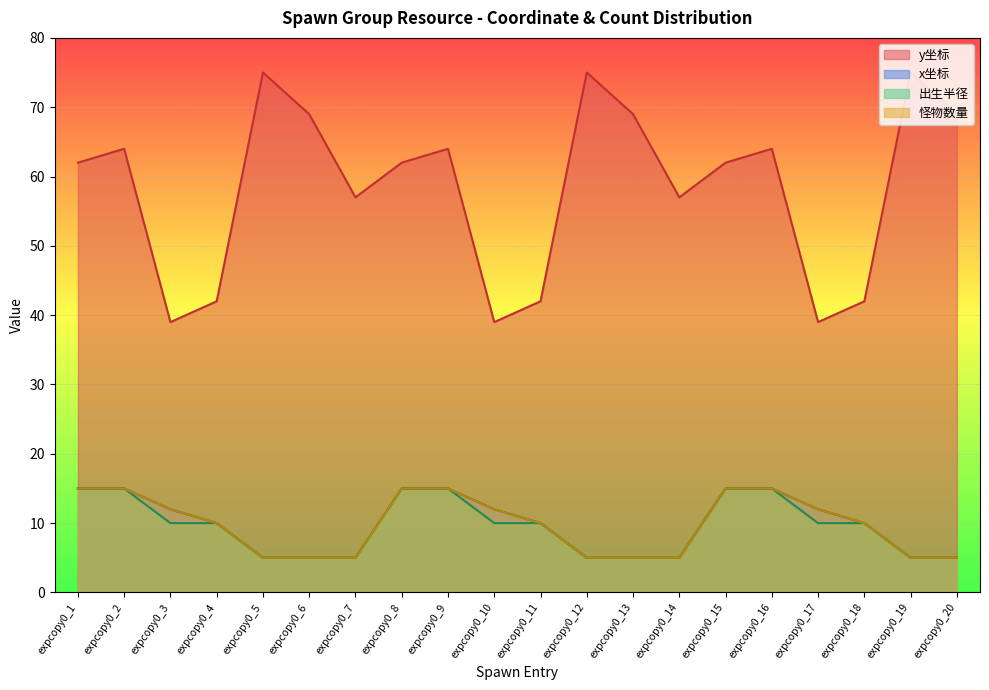

How many categories are shown in the chart?

20